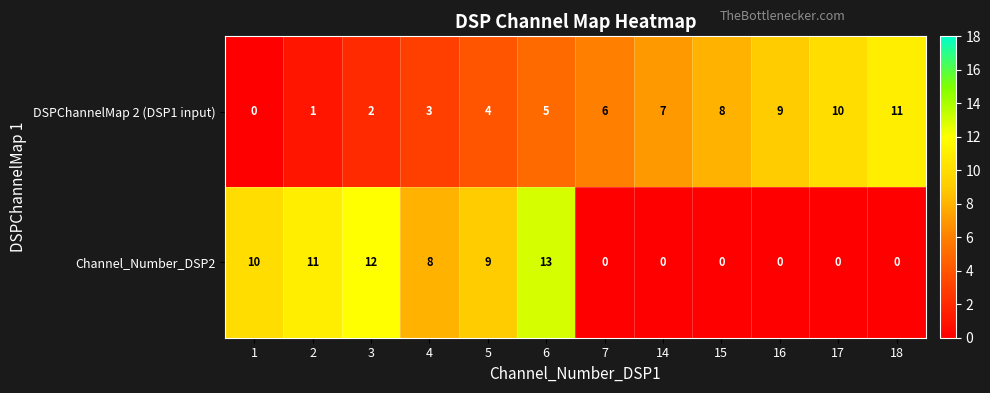

At which category is the sum across all series the highest?

6